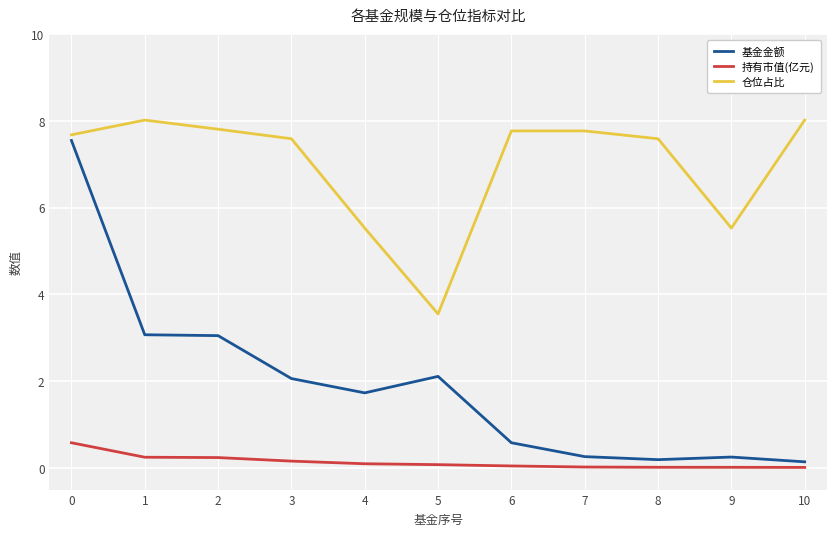

How many categories are shown in the chart?

11